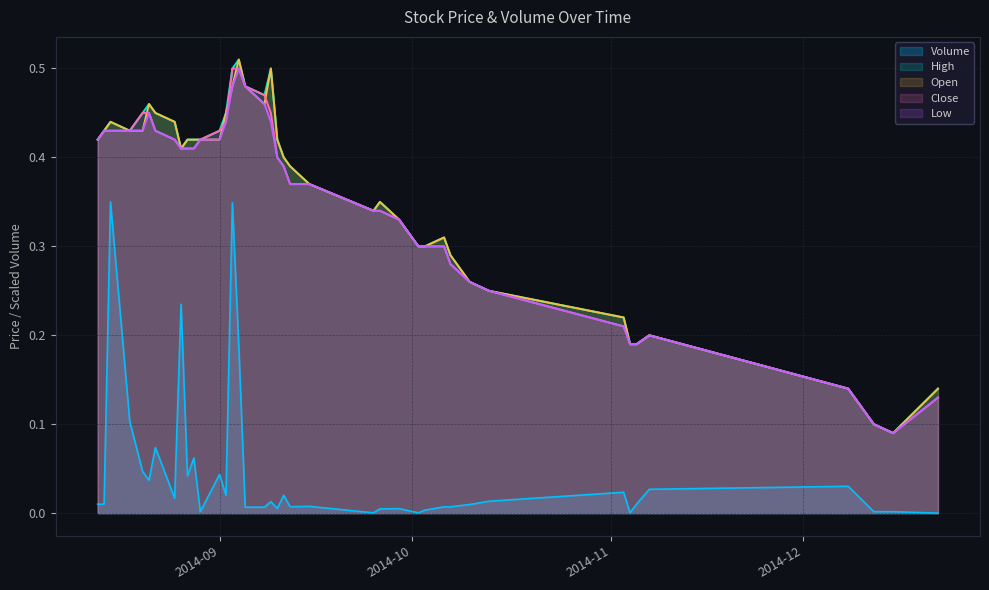

True or false: Low has a value of 0.6 at 2014-08-20.

False